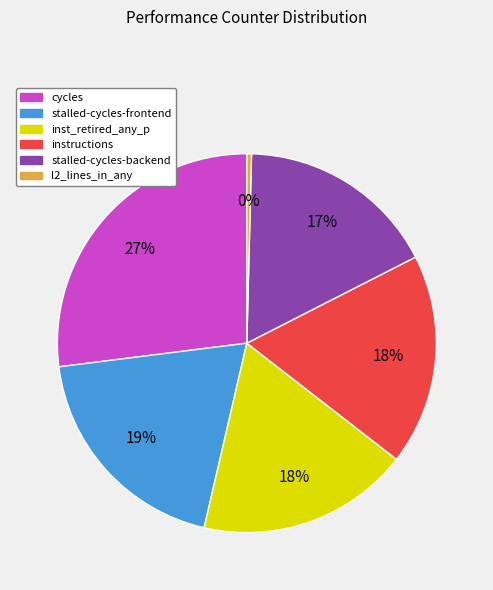

To the nearest percent, what is the difference between the largest and smallest slice percentages?

27%